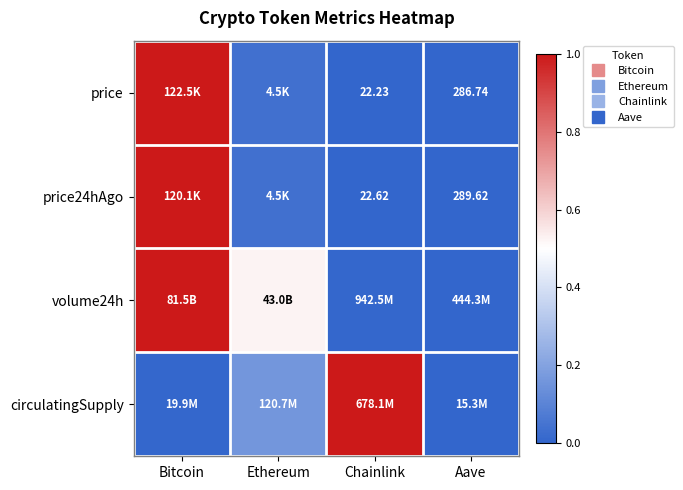

What is the spread (max minus min) of values at Bitcoin?

1.0